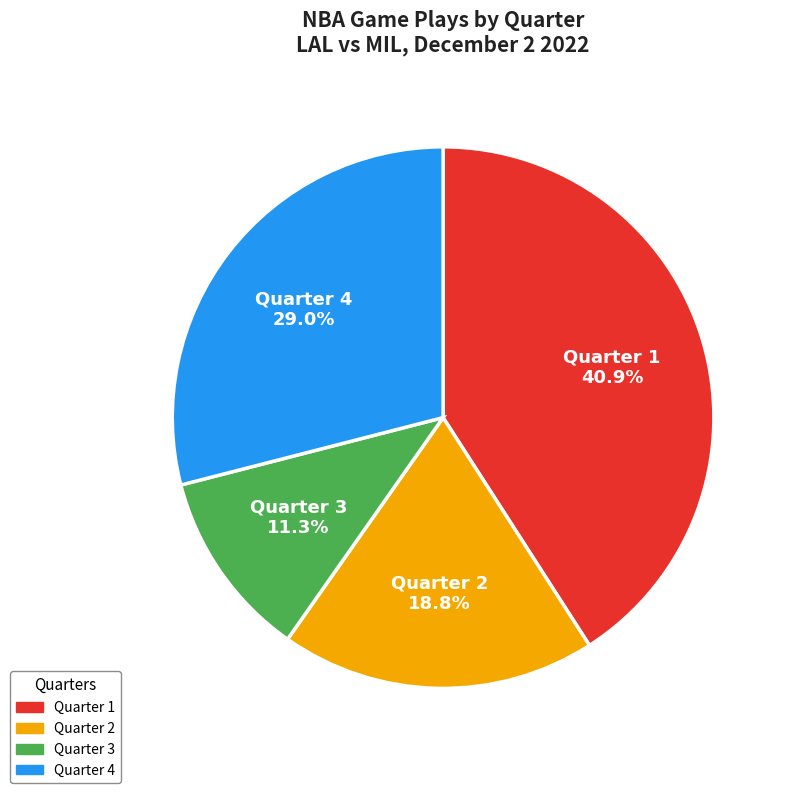

Is there a majority slice in this chart?

No